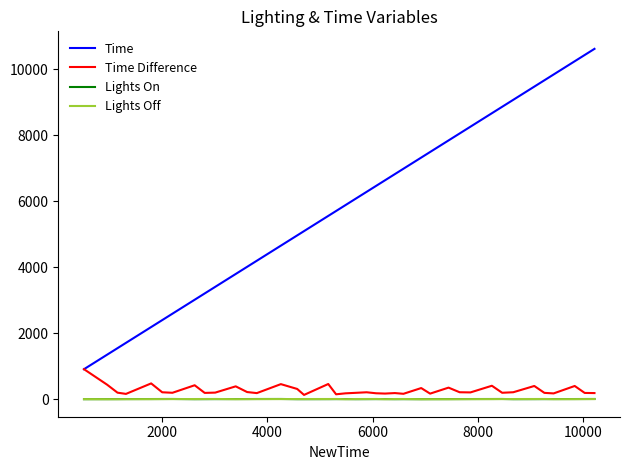

Does the chart have visible grid lines?

No